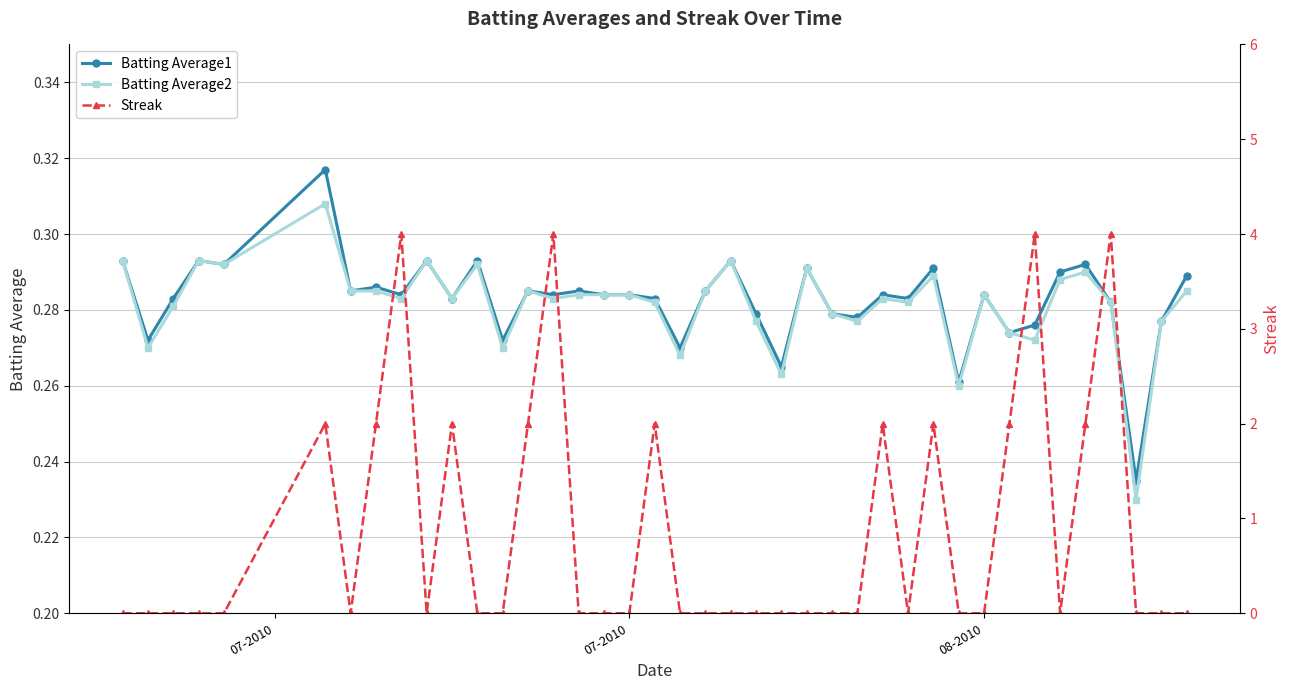

True or false: Batting Average1 has more than 2 interior local peaks.

True